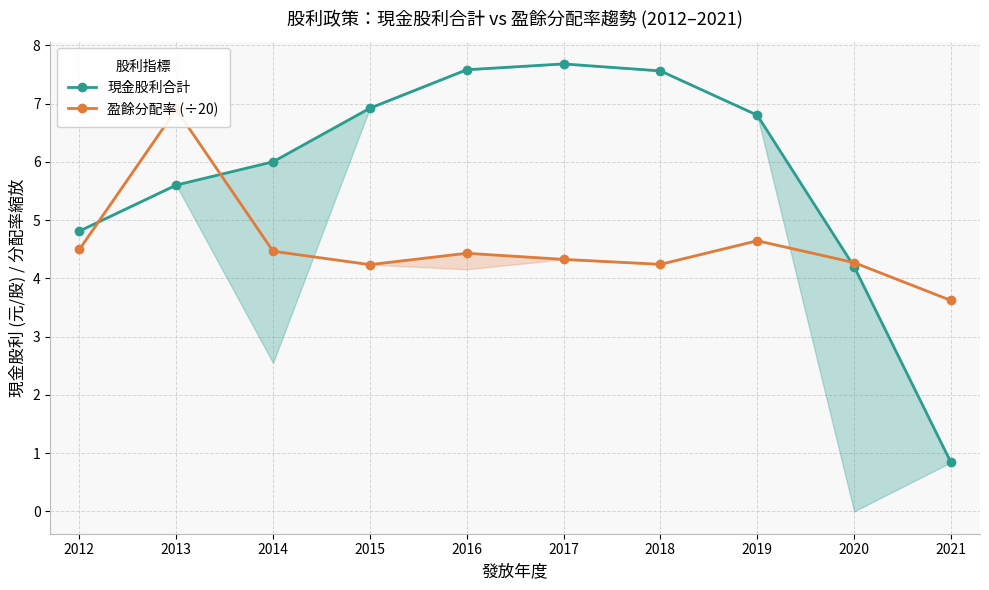

Rank the series by their maximum value, from lowest to highest.

盈餘分配率 (÷20), 現金股利合計